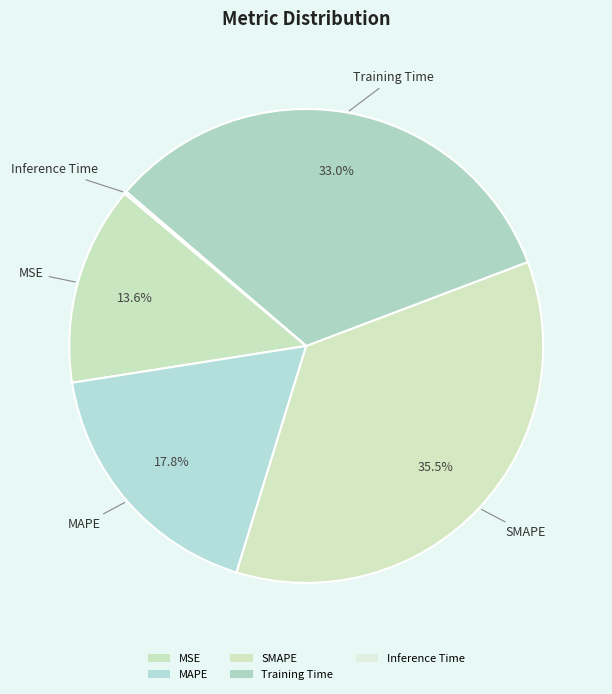

What portion of the pie excludes MAPE?

82.2%